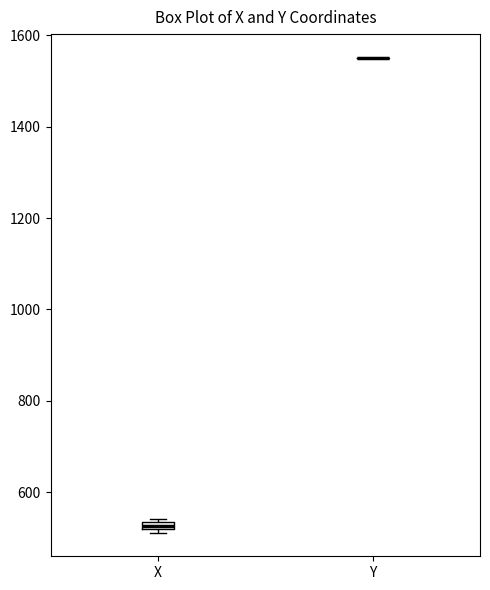

Where is the lower edge of the box for X on the y-axis? The values are not printed on the chart, so give them approximately, as read against the axis.

520